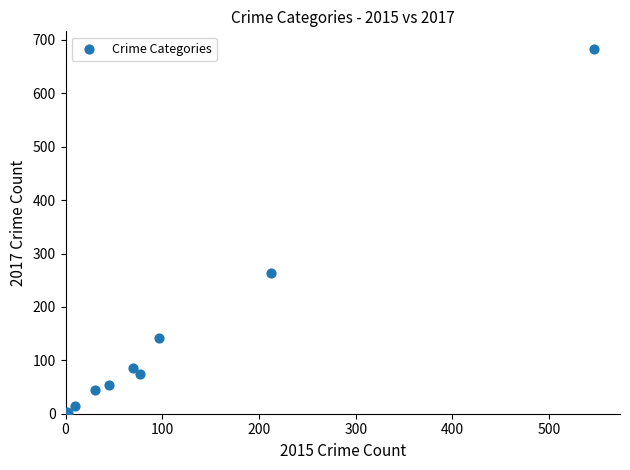

What Y value in the scatter plot is closest to 342?

263